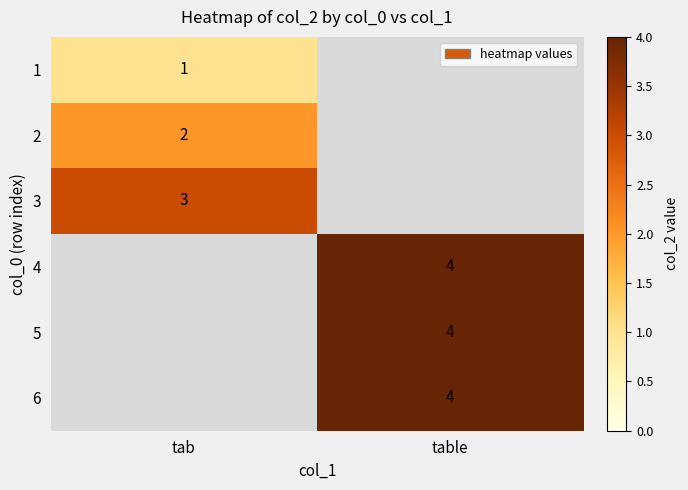

Is it true that 1 equals 1 at tab?

True